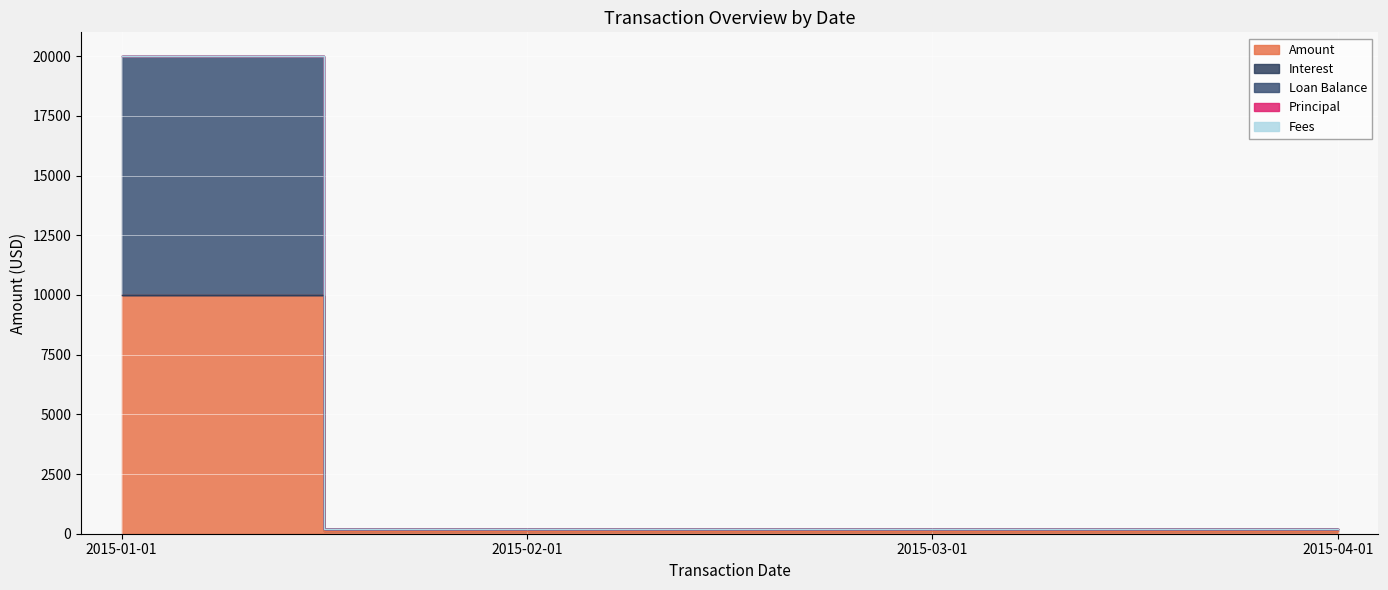

True or false: Amount has more than 1 interior local peaks.

False